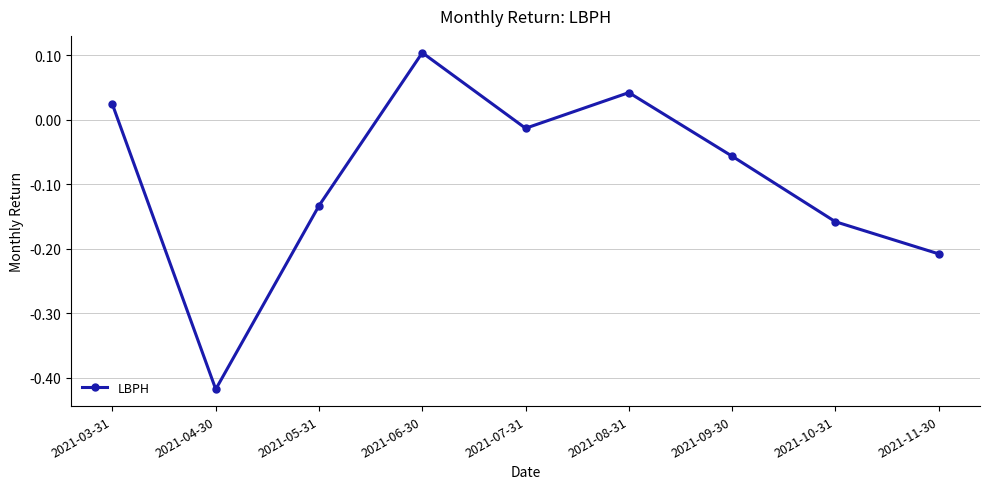

Is this an area chart (filled region under the line)?

No